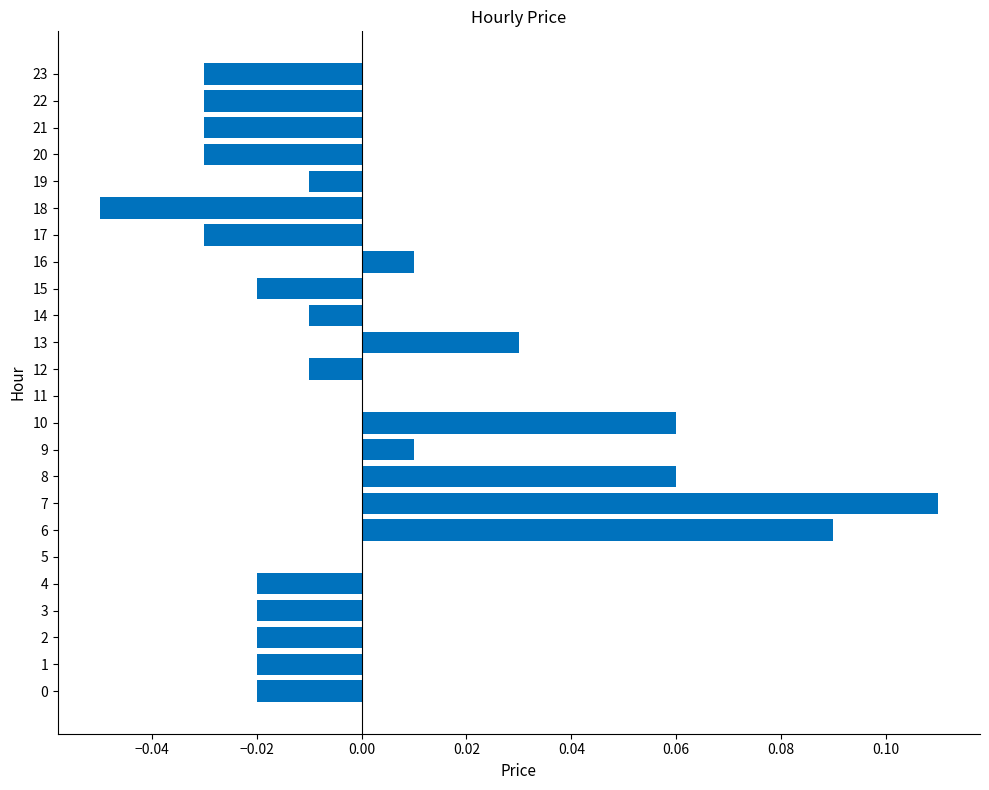

The value at 14 is -0.0. True or false?

True